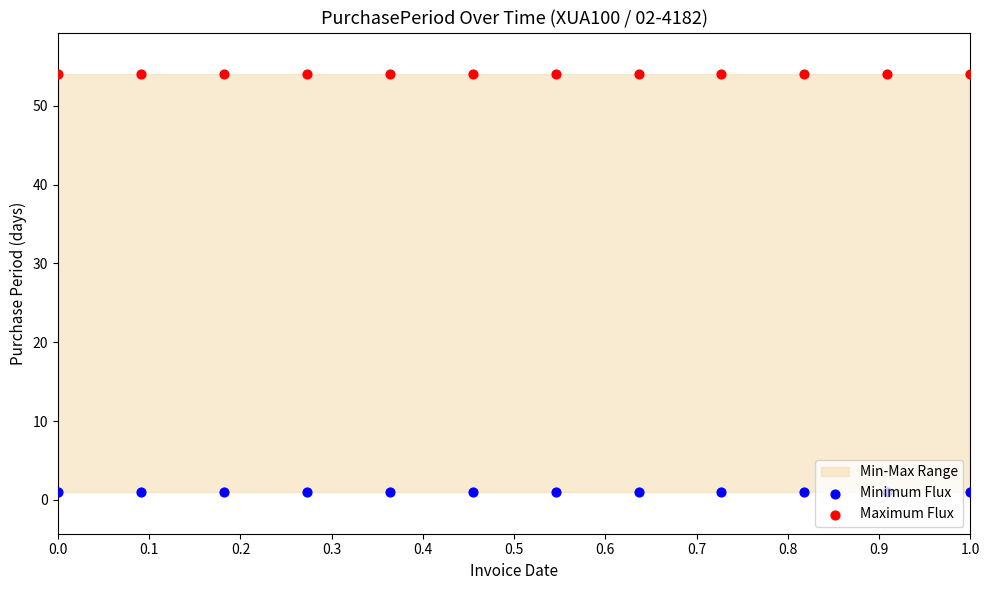

Which series has the largest total across all categories?

Maximum Flux